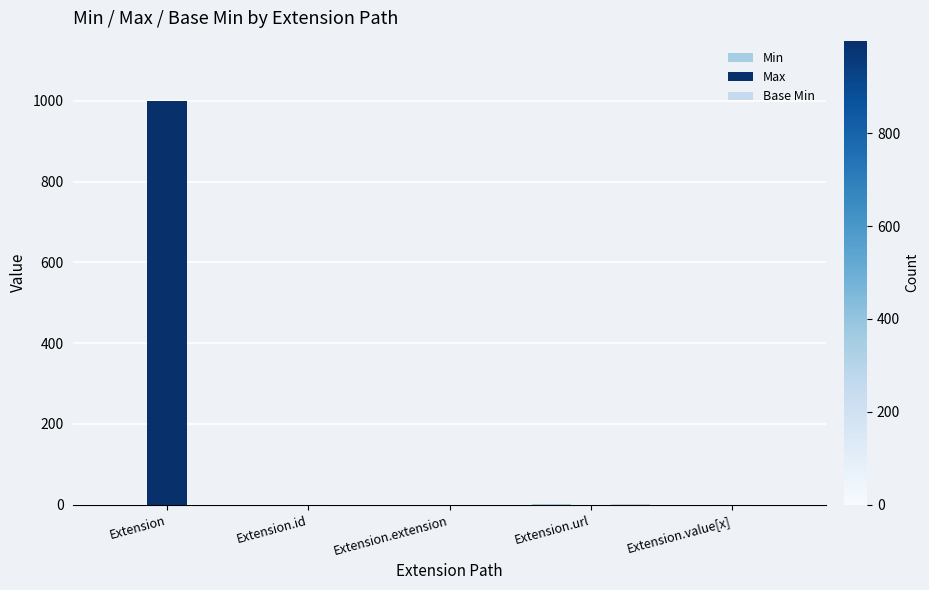

At which label is Min closest to 0?

Extension